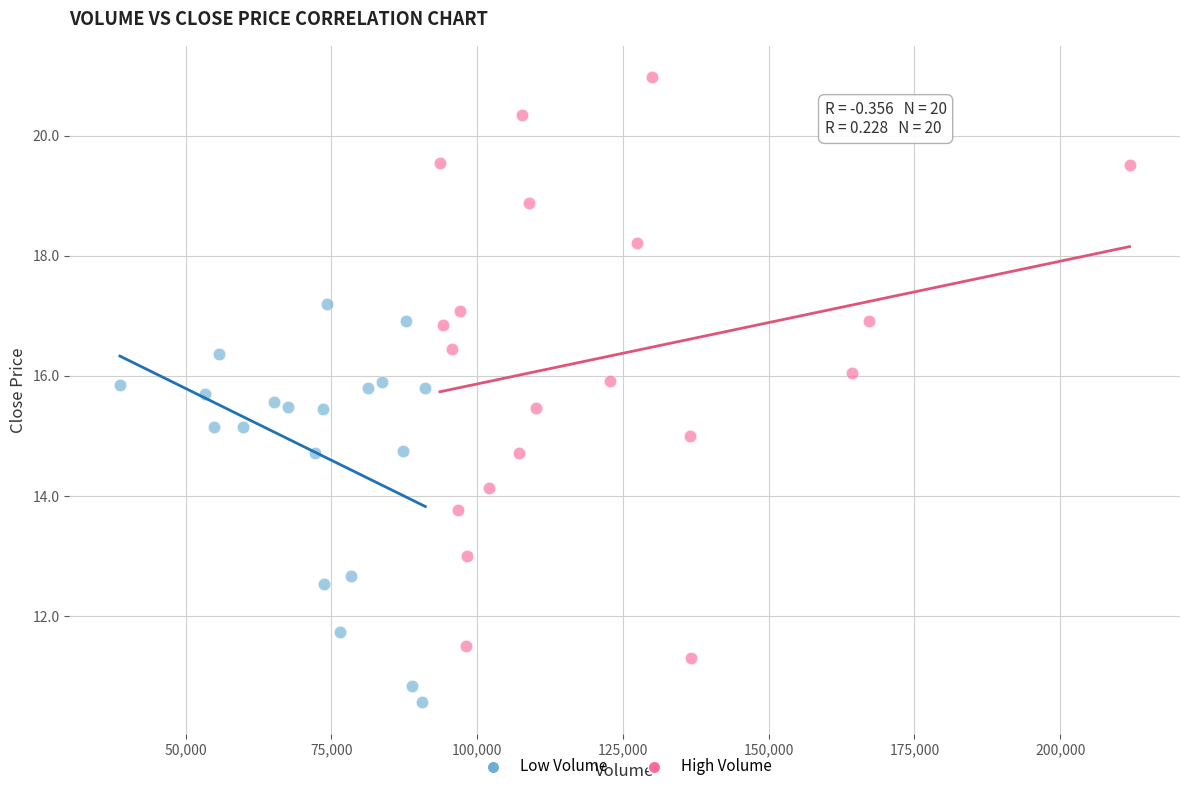

Which series has the widest spread of Y values?

High Volume